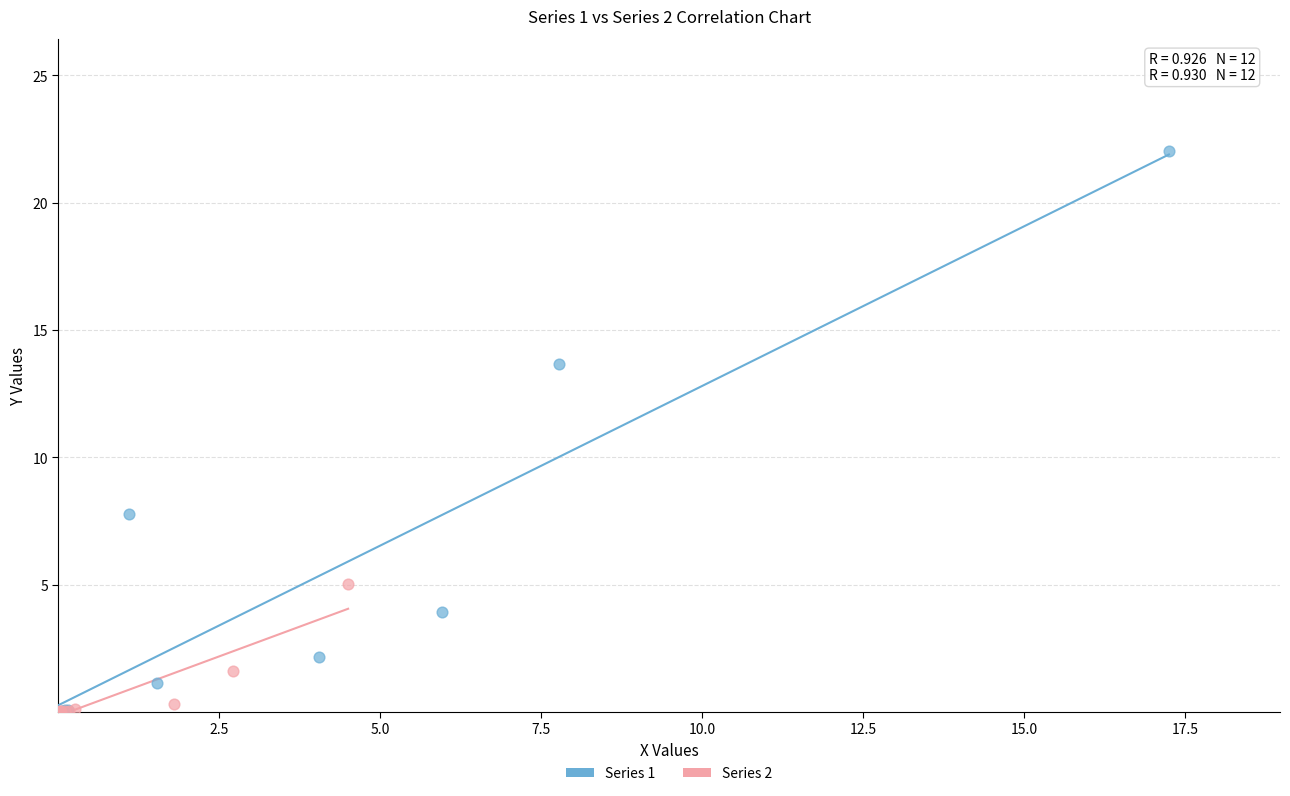

Which series has the widest spread of Y values?

Series 1